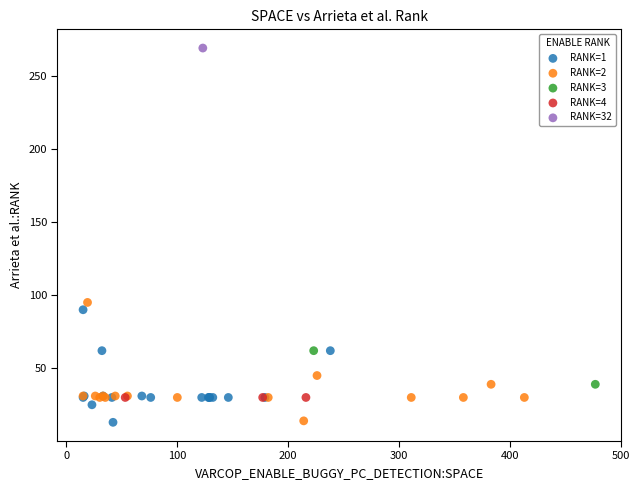

What are all the series names shown in the legend?

RANK=1, RANK=2, RANK=3, RANK=4, RANK=32